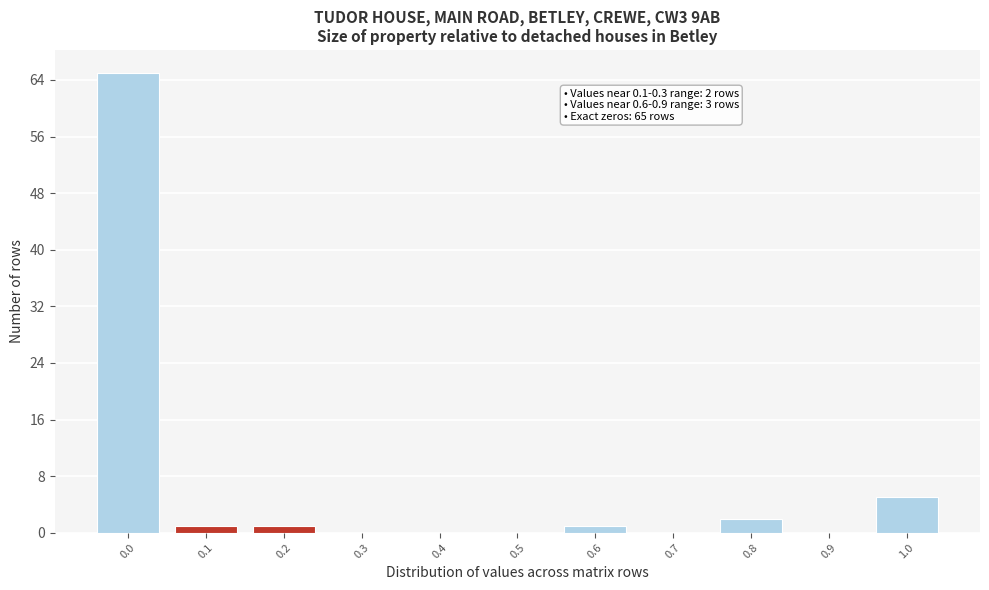

Reading left to right, transcribe all the data shown in this chart.

0.0=65	0.1=1	0.2=1	0.3=0	0.4=0	0.5=0	0.6=1	0.7=0	0.8=2	0.9=0	1.0=5